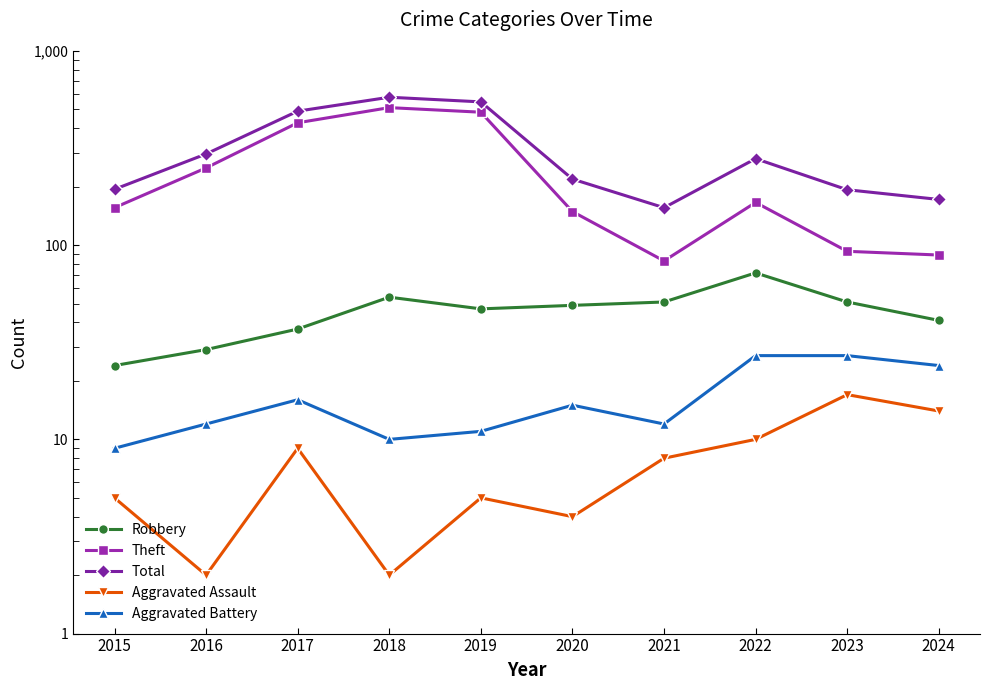

What is the value of the Robbery point at the 7th from the left?

51